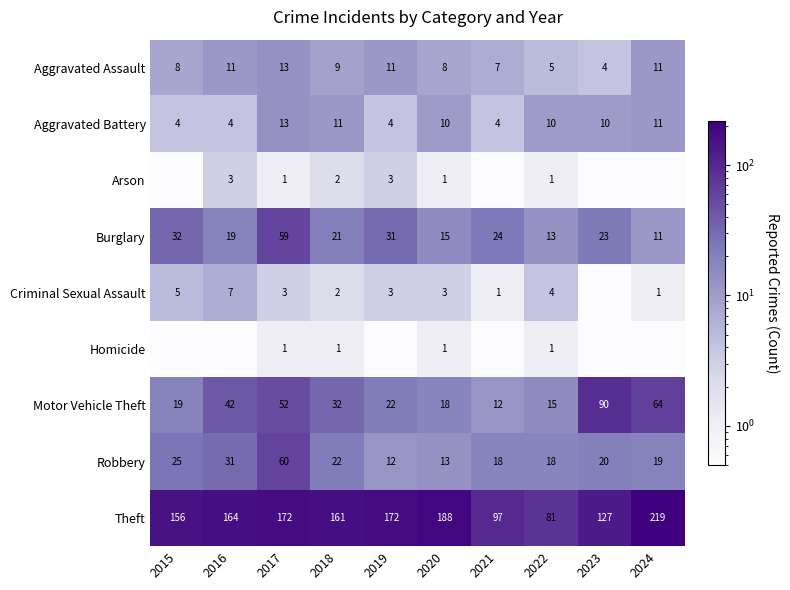

At which category is the sum across all series the highest?

2017